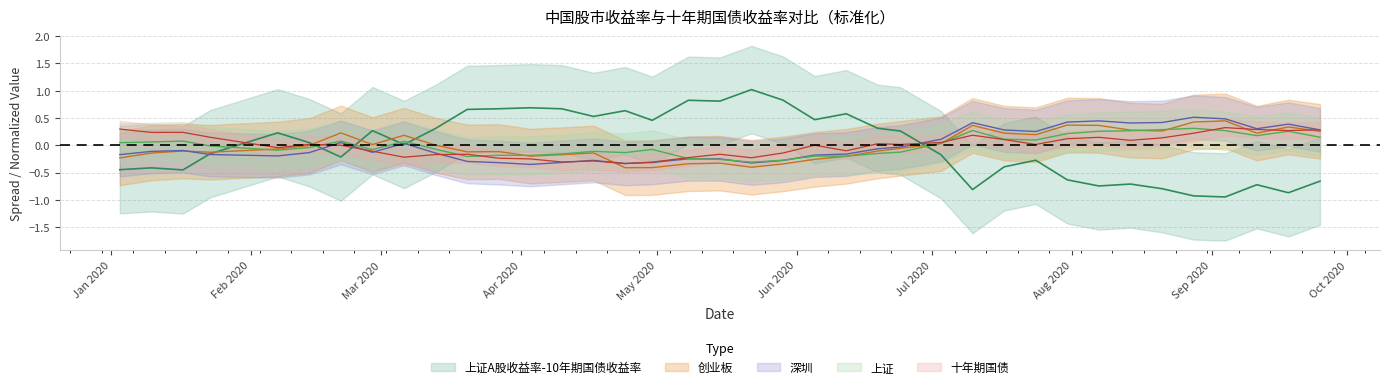

How many lines are shown in the chart?

5